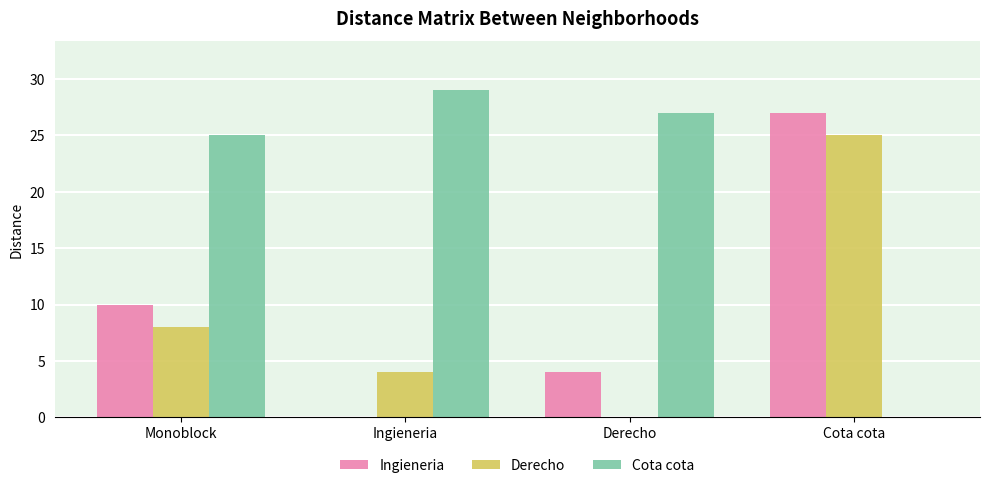

What is the sum of the Ingieneria values at Derecho and Ingieneria?

4